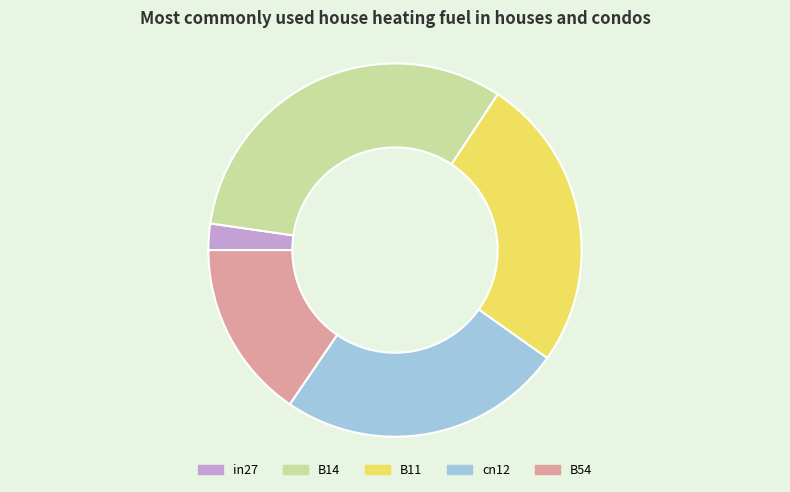

Is there any slice that represents more than half of the pie?

No